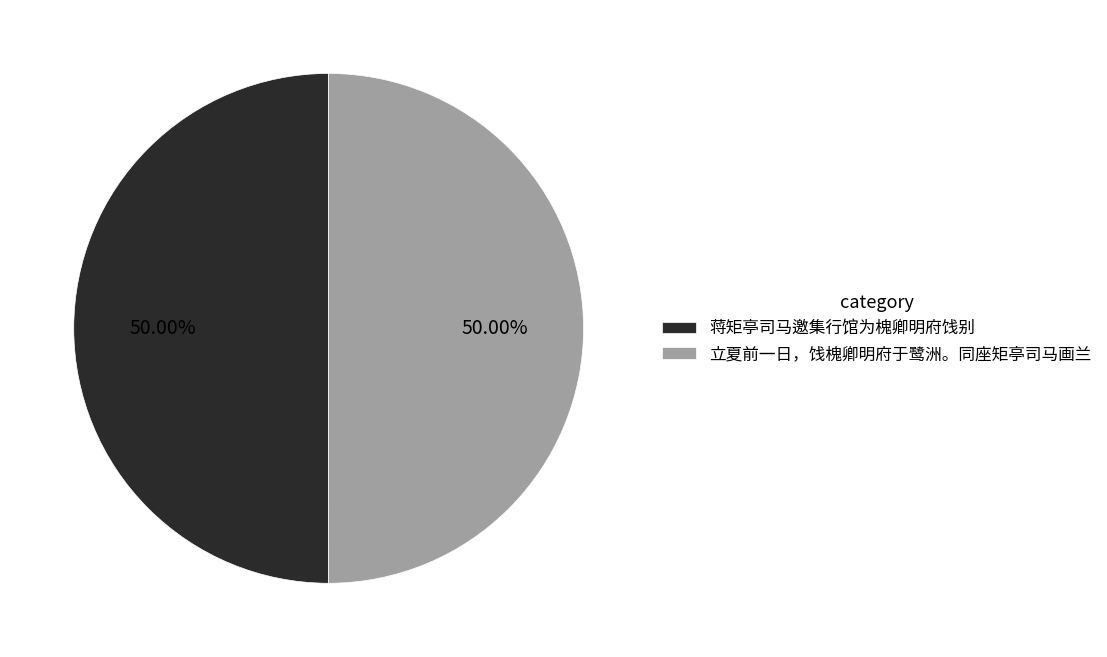

Do 蒋矩亭司马邀集行馆为槐卿明府饯别 and 立夏前一日，饯槐卿明府于鹭洲。同座矩亭司马画兰 together represent more than half of the pie?

Yes